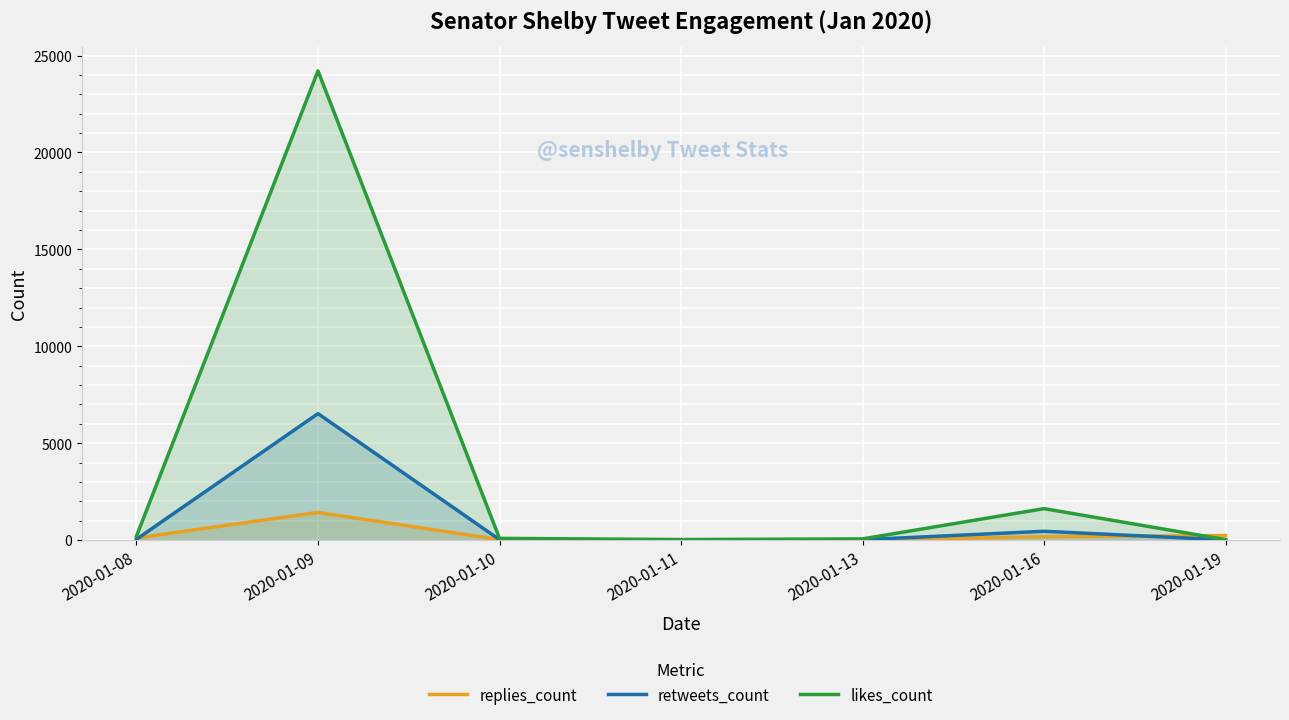

Where is the first local minimum for retweets_count?

2020-01-11